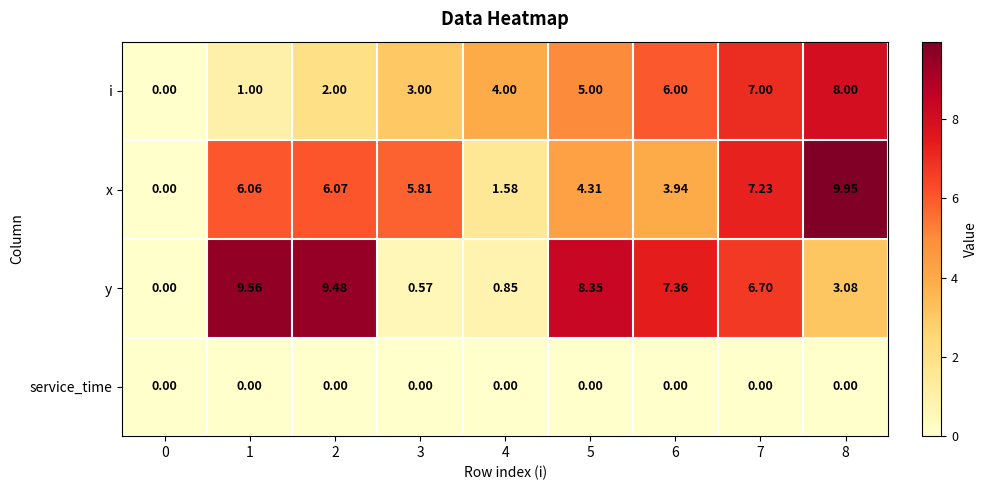

List the series in order of their peak value, lowest first.

service_time, i, y, x